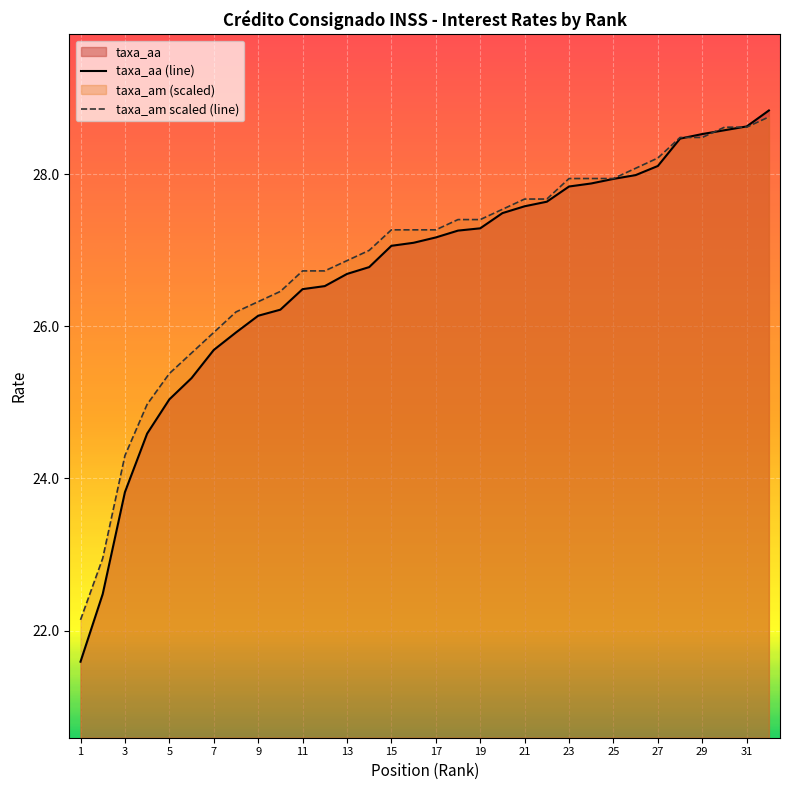

Is it true that taxa_aa equals 27.8 at 23?

True